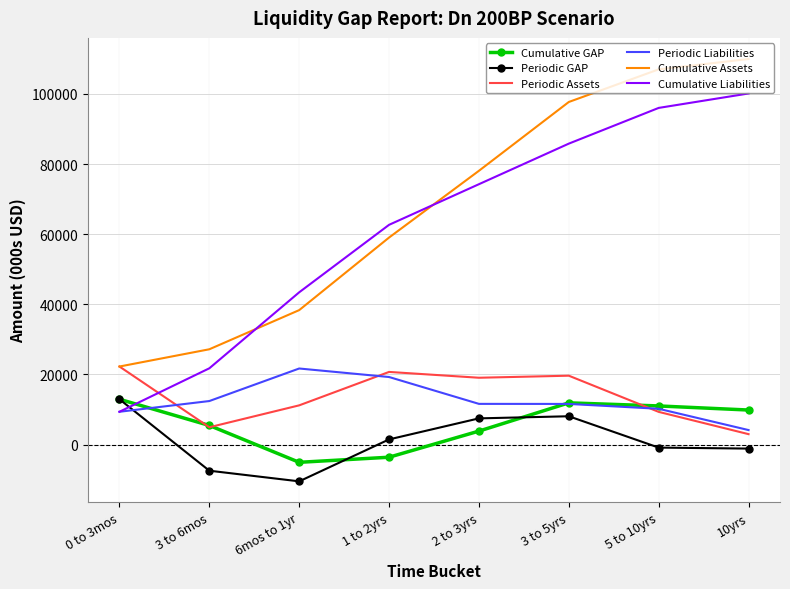

Which series ends up on top after the final intersection of Cumulative Liabilities and Cumulative Assets?

Cumulative Assets